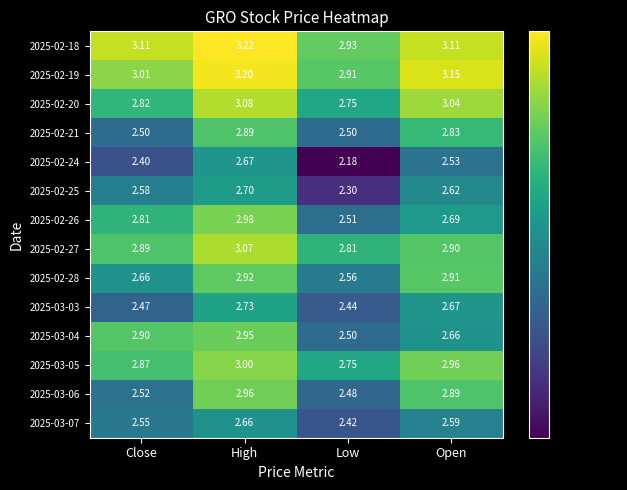

At which label is 2025-02-26 closest to 2?

Low